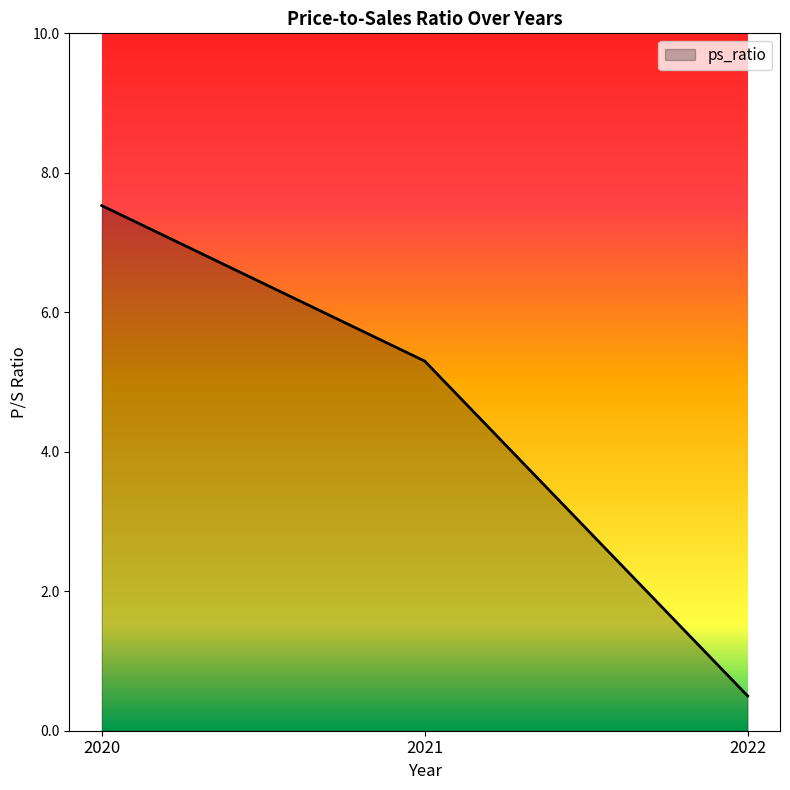

Count the number of values greater than 5.

2